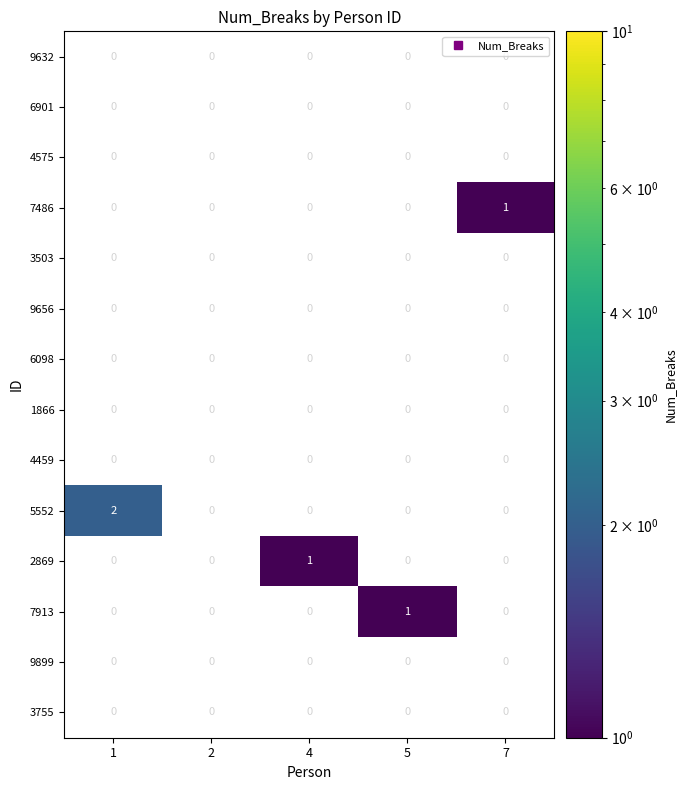

Which series has the largest total across all categories?

5552